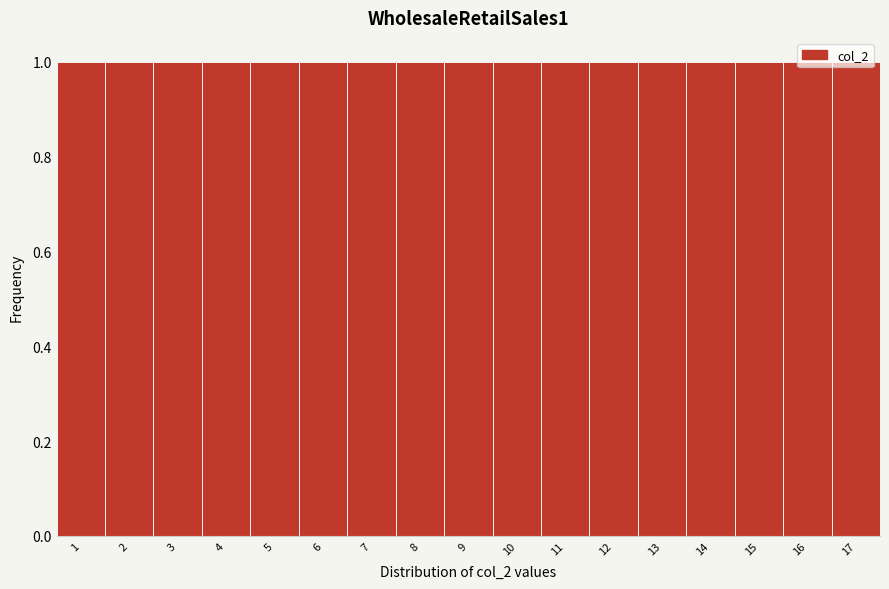

How tall is the bar that spans 8.5 to 9.5 on the x-axis? The values are not printed on the chart, so give them approximately, as read against the axis.

1